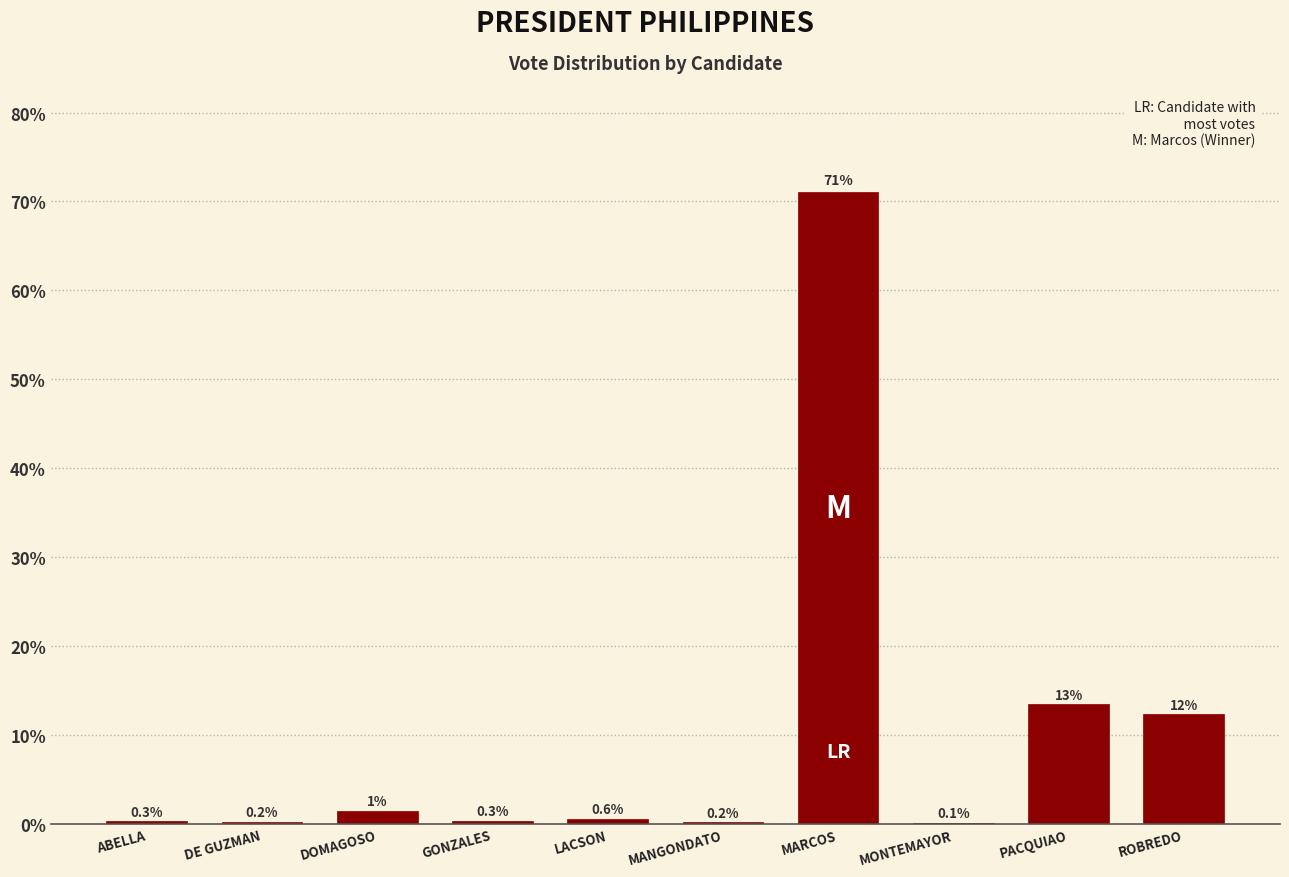

Is it true that the value at DE GUZMAN is 0.2?

True